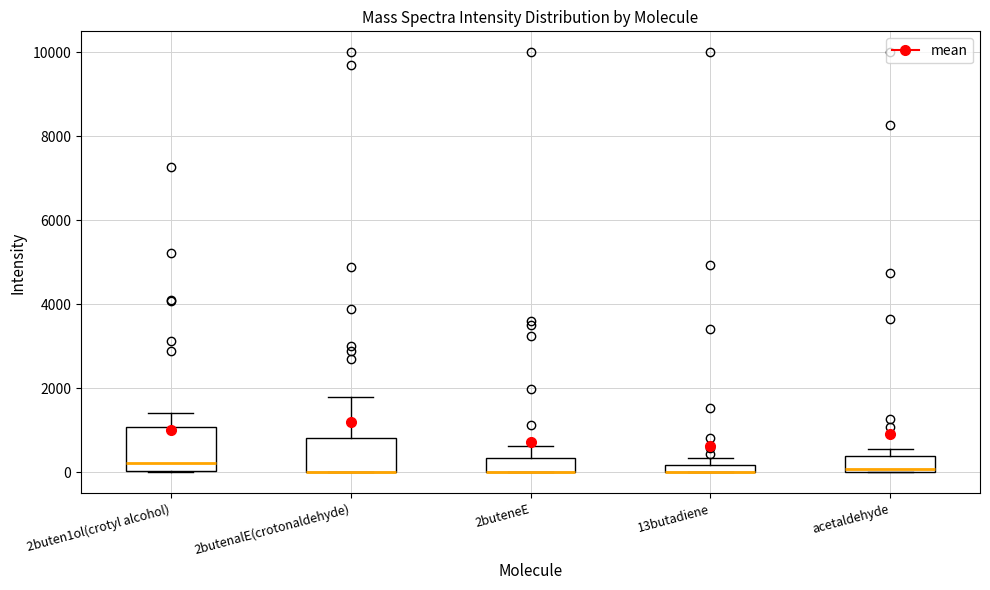

Which box is the tallest, from its lower edge to its upper edge?

2buten1ol(crotyl alcohol)